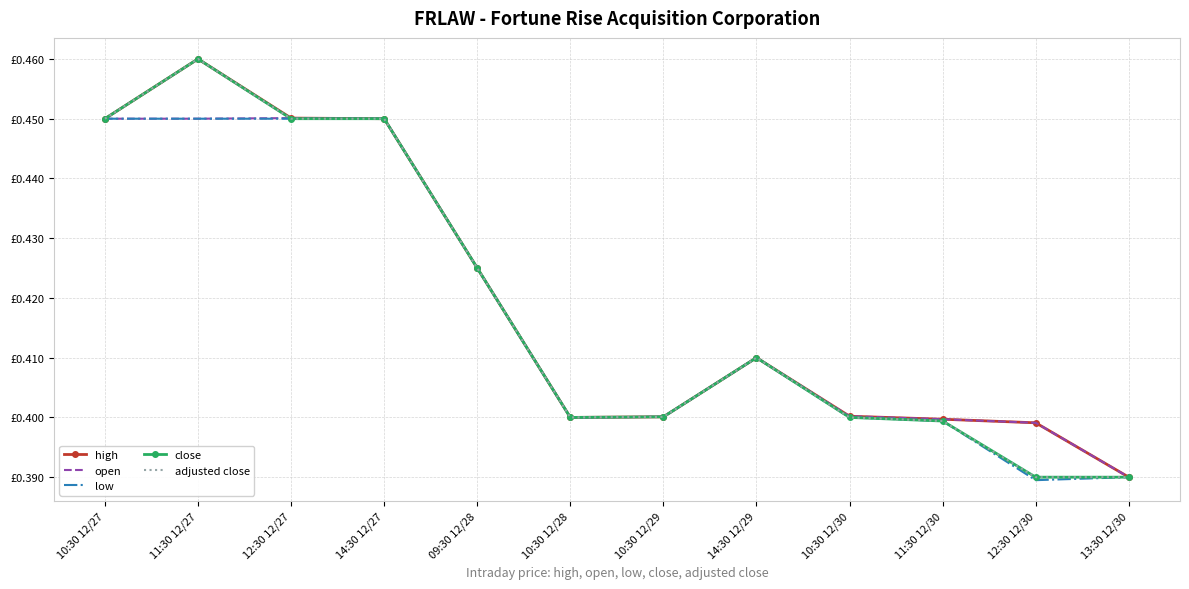

Reading left to right, what are all the values shown in this chart?

high: 0.4	0.5	0.5	0.4	0.4	0.4	0.4	0.4	0.4	0.4	0.4	0.4
open: 0.4	0.4	0.5	0.4	0.4	0.4	0.4	0.4	0.4	0.4	0.4	0.4
low: 0.4	0.4	0.4	0.4	0.4	0.4	0.4	0.4	0.4	0.4	0.4	0.4
close: 0.4	0.5	0.4	0.4	0.4	0.4	0.4	0.4	0.4	0.4	0.4	0.4
adjusted close: 0.4	0.5	0.4	0.4	0.4	0.4	0.4	0.4	0.4	0.4	0.4	0.4